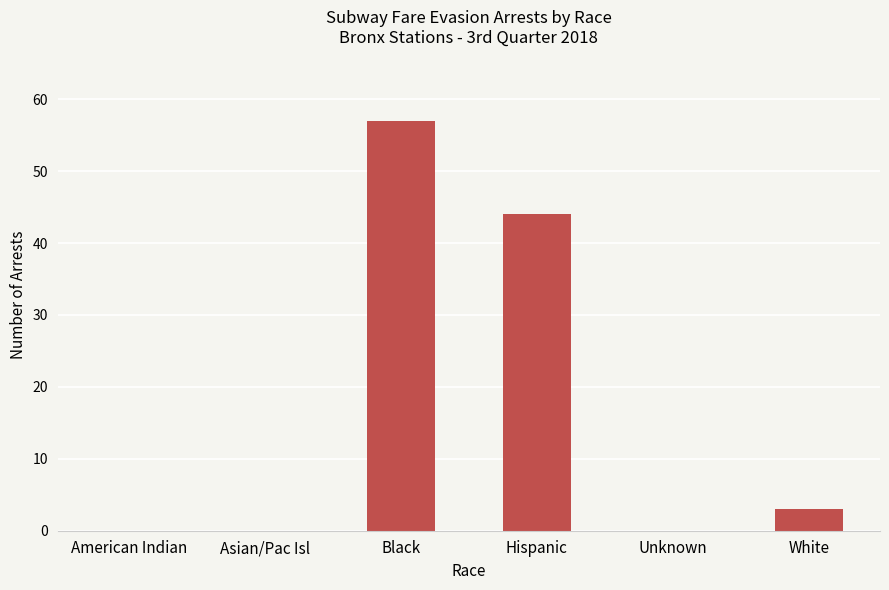

Reading left to right, what are all the values shown in this chart?

0	0	57	44	0	3